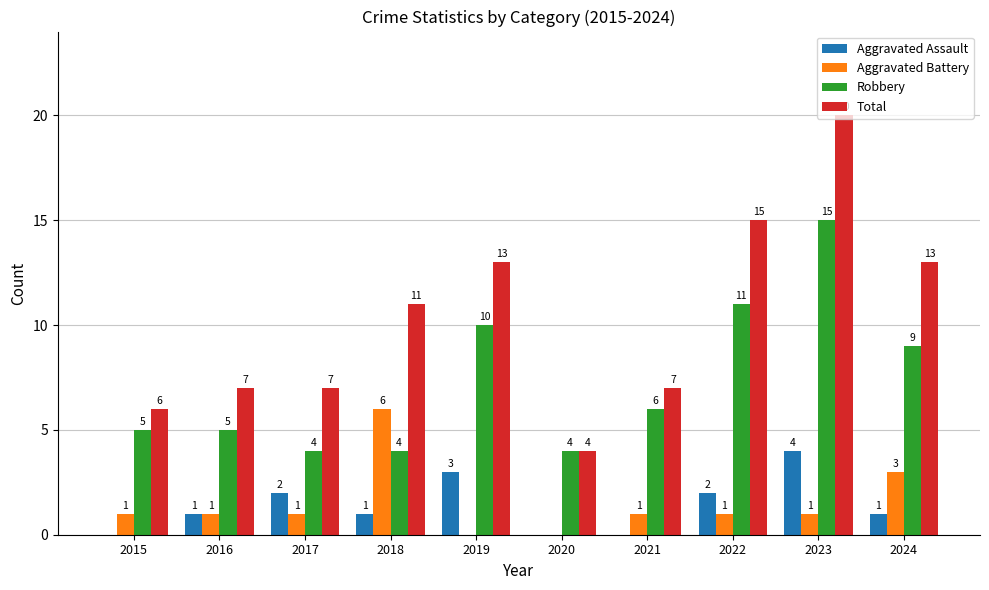

Between 2016 and 2019, which series saw the biggest shift?

Total